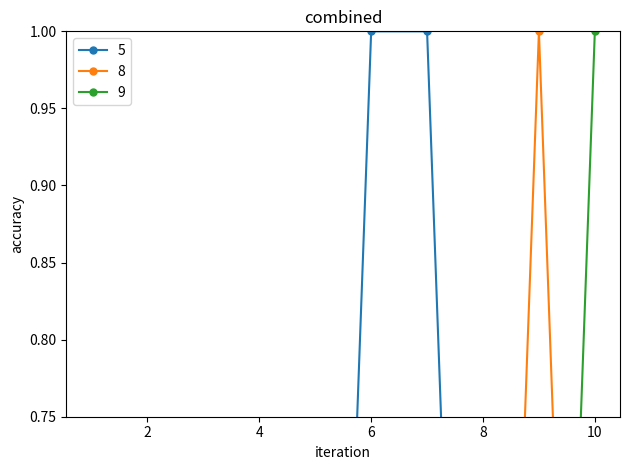

Count the number of data series in this chart.

3